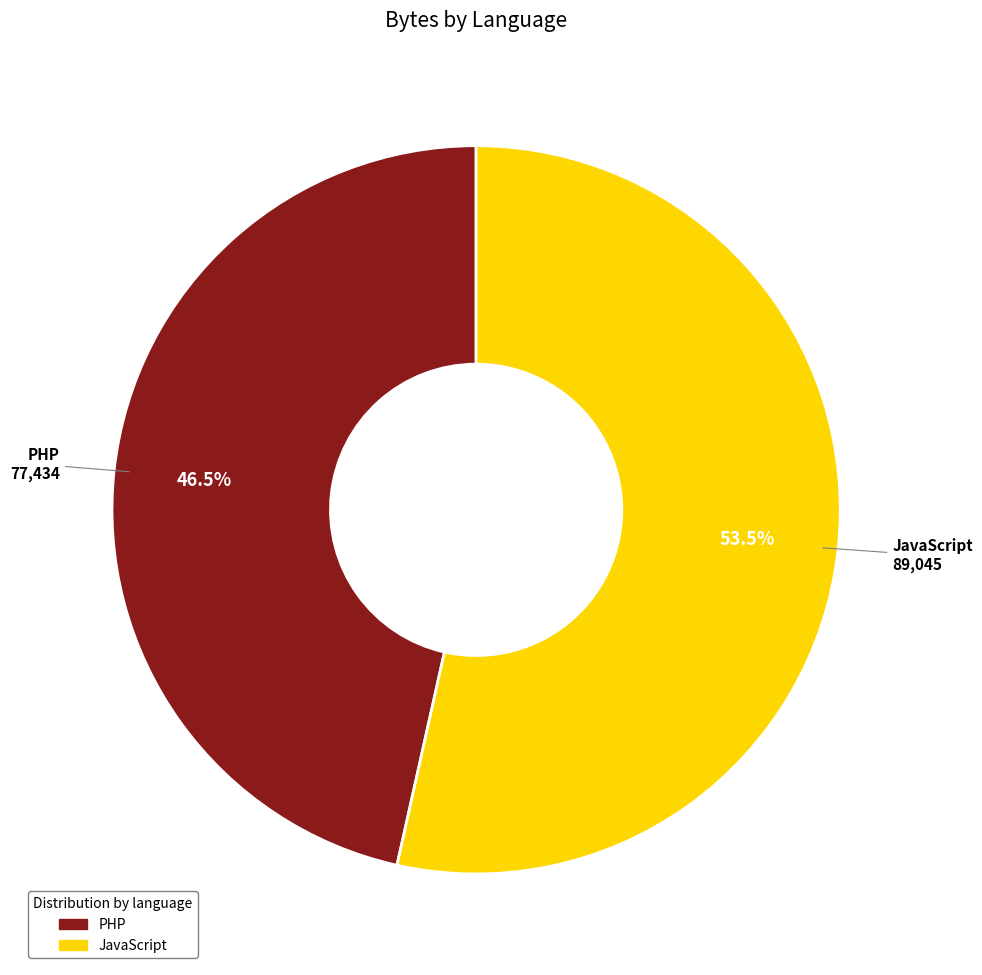

Is there a majority slice in this chart?

Yes